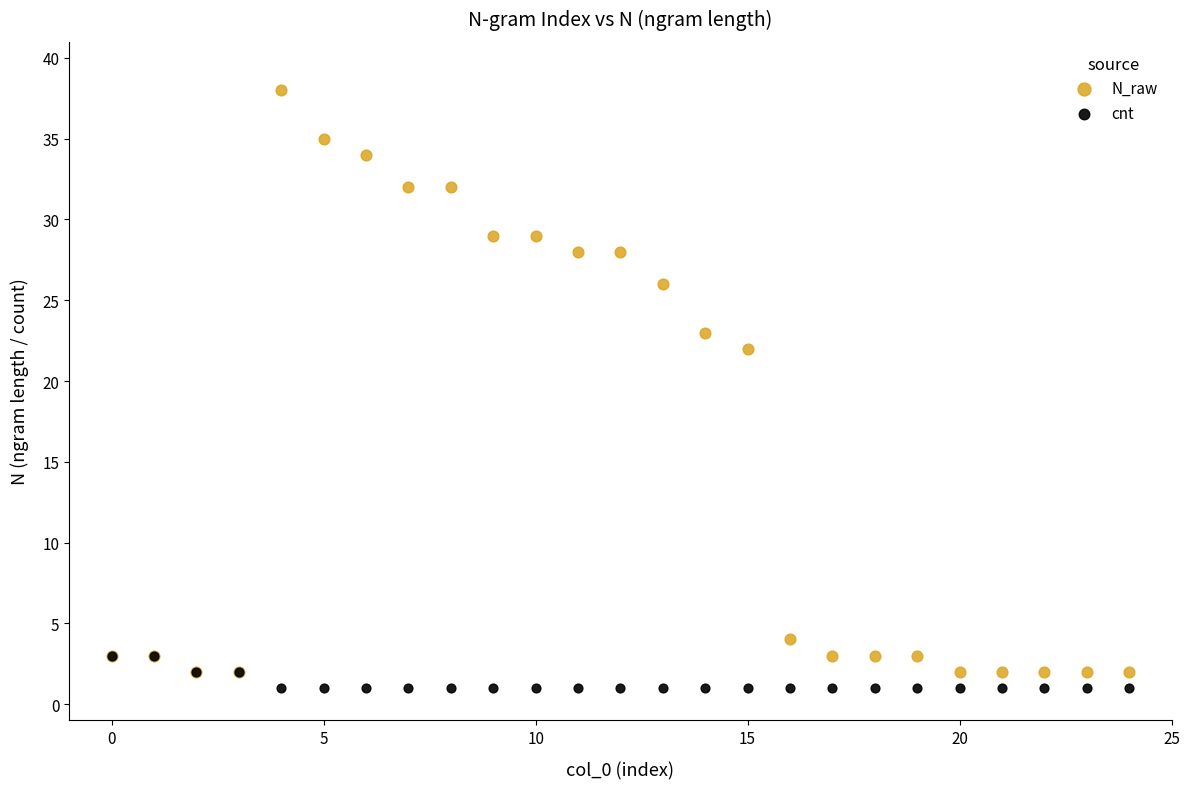

What are all the series names shown in the legend?

N_raw, cnt